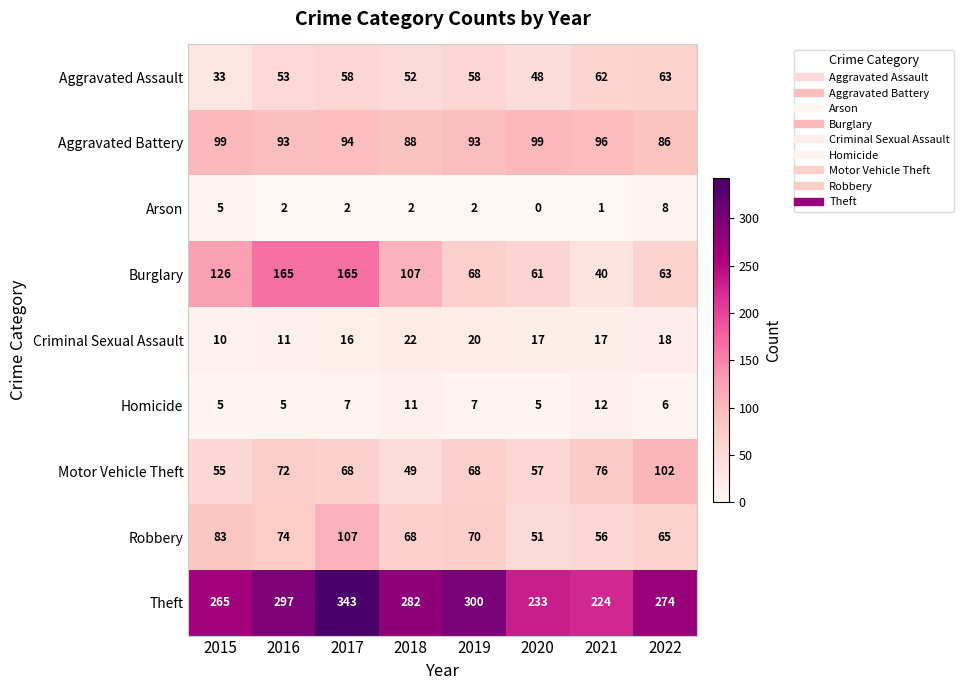

What is the difference between the Robbery values at 2017 and 2020?

56